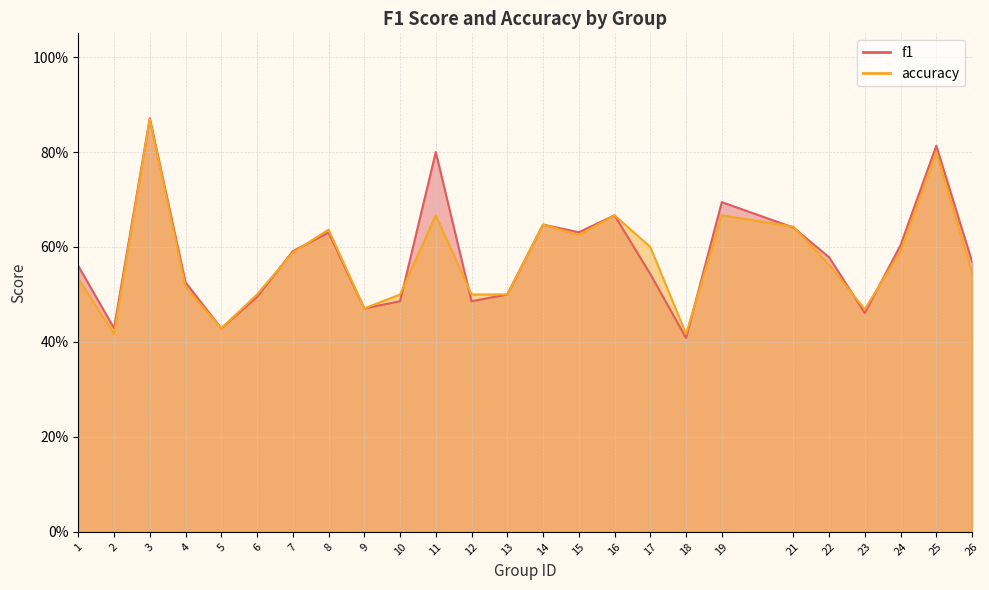

At which label is accuracy closest to 0?

2